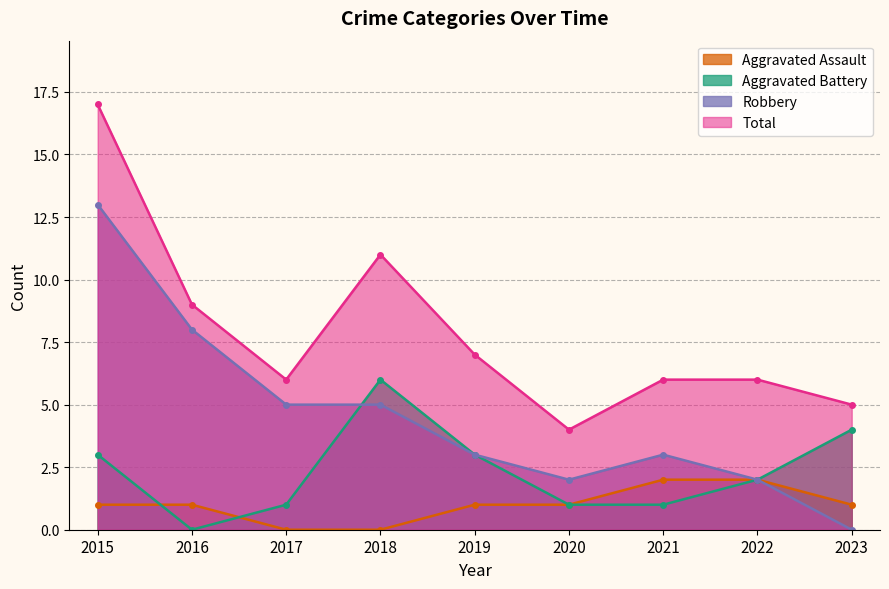

What is the value of the Total point at the 8th from the left?

6